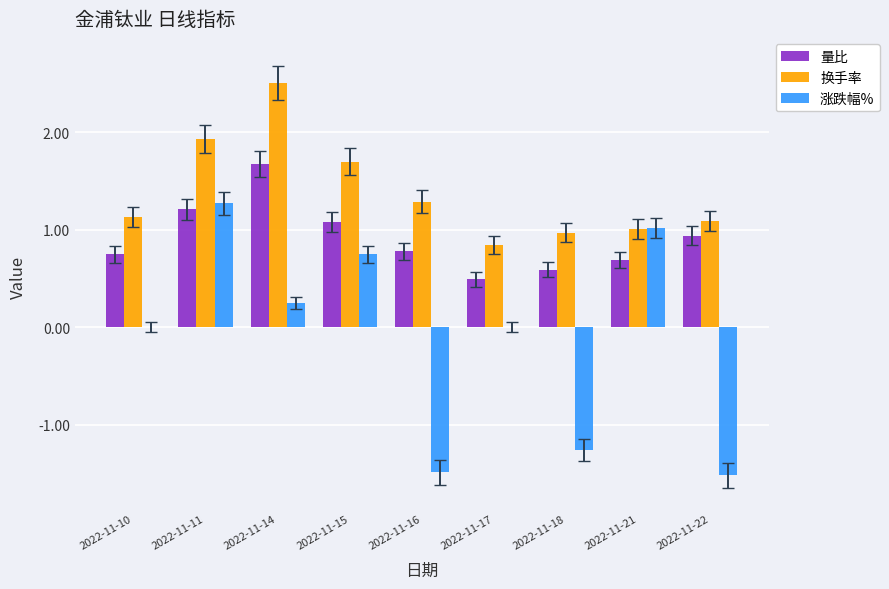

What is the greatest value displayed?

2.5